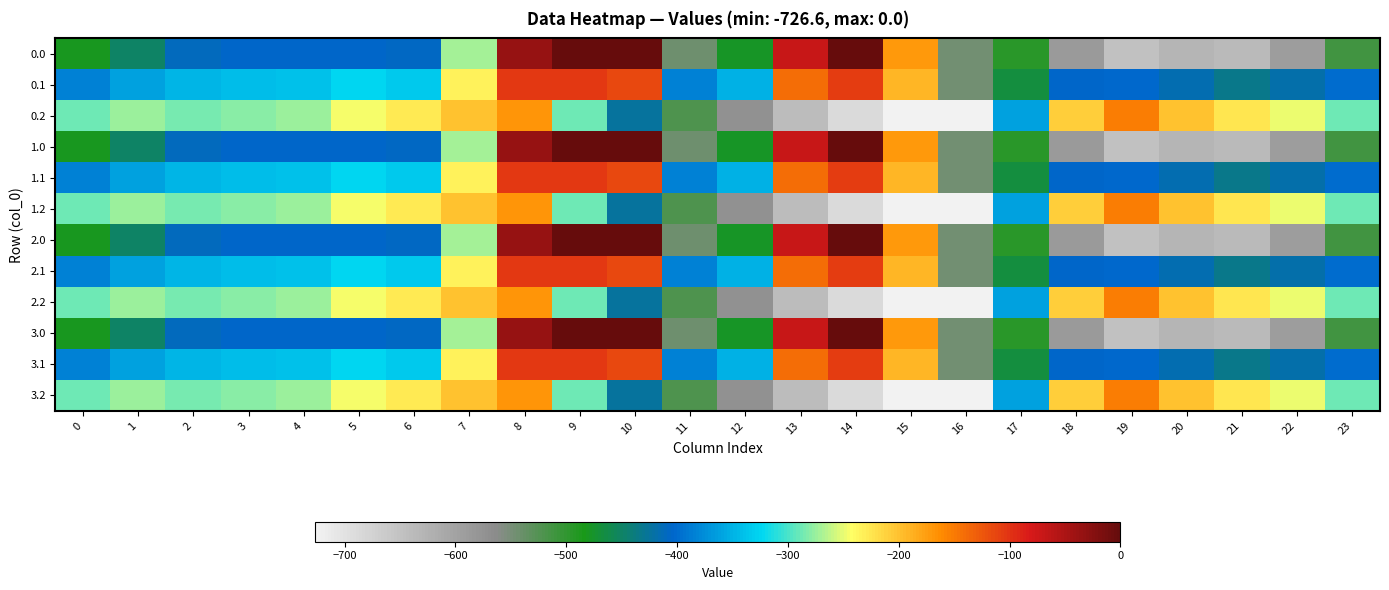

Reading left to right, transcribe all the data shown in this chart.

0.0: 0=-482.0	1=-449.5	2=-410.3	3=-404.4	4=-404.9	5=-403.8	6=-408.0	7=-270.7	8=-35.0	9=0.0	10=0.0	11=-544.3	12=-477.2	13=-70.2	14=-0.3	15=-172.8	16=-545.4	17=-494.8	18=-586.7	19=-649.2	20=-629.9	21=-638.4	22=-592.3	23=-511.3
0.1: 0=-384.6	1=-361.1	2=-347.9	3=-342.7	4=-339.6	5=-325.7	6=-332.2	7=-234.9	8=-102.3	9=-104.8	10=-114.0	11=-384.7	12=-350.8	13=-141.2	14=-105.5	15=-190.4	16=-547.3	17=-466.6	18=-405.4	19=-400.2	20=-414.5	21=-432.4	22=-419.9	23=-399.4
0.2: 0=-287.1	1=-272.7	2=-285.5	3=-281.0	4=-274.4	5=-245.0	6=-228.8	7=-199.0	8=-169.5	9=-288.5	10=-423.5	11=-520.6	12=-571.2	13=-640.4	14=-687.4	15=-725.8	16=-726.6	17=-362.4	18=-210.0	19=-151.0	20=-199.2	21=-226.4	22=-247.4	23=-287.5
1.0: 0=-482.0	1=-449.5	2=-410.3	3=-404.4	4=-404.9	5=-403.8	6=-408.0	7=-270.7	8=-35.0	9=0.0	10=0.0	11=-544.3	12=-477.2	13=-70.2	14=-0.3	15=-172.8	16=-545.4	17=-494.8	18=-586.7	19=-649.2	20=-629.9	21=-638.4	22=-592.3	23=-511.3
1.1: 0=-384.6	1=-361.1	2=-347.9	3=-342.7	4=-339.6	5=-325.7	6=-332.2	7=-234.9	8=-102.3	9=-104.8	10=-114.0	11=-384.7	12=-350.8	13=-141.2	14=-105.5	15=-190.4	16=-547.3	17=-466.6	18=-405.4	19=-400.2	20=-414.5	21=-432.4	22=-419.9	23=-399.4
1.2: 0=-287.1	1=-272.7	2=-285.5	3=-281.0	4=-274.4	5=-245.0	6=-228.8	7=-199.0	8=-169.5	9=-288.5	10=-423.5	11=-520.6	12=-571.2	13=-640.4	14=-687.4	15=-725.8	16=-726.6	17=-362.4	18=-210.0	19=-151.0	20=-199.2	21=-226.4	22=-247.4	23=-287.5
2.0: 0=-482.0	1=-449.5	2=-410.3	3=-404.4	4=-404.9	5=-403.8	6=-408.0	7=-270.7	8=-35.0	9=0.0	10=0.0	11=-544.3	12=-477.2	13=-70.2	14=-0.3	15=-172.8	16=-545.4	17=-494.8	18=-586.7	19=-649.2	20=-629.9	21=-638.4	22=-592.3	23=-511.3
2.1: 0=-384.6	1=-361.1	2=-347.9	3=-342.7	4=-339.6	5=-325.7	6=-332.2	7=-234.9	8=-102.3	9=-104.8	10=-114.0	11=-384.7	12=-350.8	13=-141.2	14=-105.5	15=-190.4	16=-547.3	17=-466.6	18=-405.4	19=-400.2	20=-414.5	21=-432.4	22=-419.9	23=-399.4
2.2: 0=-287.1	1=-272.7	2=-285.5	3=-281.0	4=-274.4	5=-245.0	6=-228.8	7=-199.0	8=-169.5	9=-288.5	10=-423.5	11=-520.6	12=-571.2	13=-640.4	14=-687.4	15=-725.8	16=-726.6	17=-362.4	18=-210.0	19=-151.0	20=-199.2	21=-226.4	22=-247.4	23=-287.5
3.0: 0=-482.0	1=-449.5	2=-410.3	3=-404.4	4=-404.9	5=-403.8	6=-408.0	7=-270.7	8=-35.0	9=0.0	10=0.0	11=-544.3	12=-477.2	13=-70.2	14=-0.3	15=-172.8	16=-545.4	17=-494.8	18=-586.7	19=-649.2	20=-629.9	21=-638.4	22=-592.3	23=-511.3
3.1: 0=-384.6	1=-361.1	2=-347.9	3=-342.7	4=-339.6	5=-325.7	6=-332.2	7=-234.9	8=-102.3	9=-104.8	10=-114.0	11=-384.7	12=-350.8	13=-141.2	14=-105.5	15=-190.4	16=-547.3	17=-466.6	18=-405.4	19=-400.2	20=-414.5	21=-432.4	22=-419.9	23=-399.4
3.2: 0=-287.1	1=-272.7	2=-285.5	3=-281.0	4=-274.4	5=-245.0	6=-228.8	7=-199.0	8=-169.5	9=-288.5	10=-423.5	11=-520.6	12=-571.2	13=-640.4	14=-687.4	15=-725.8	16=-726.6	17=-362.4	18=-210.0	19=-151.0	20=-199.2	21=-226.4	22=-247.4	23=-287.5